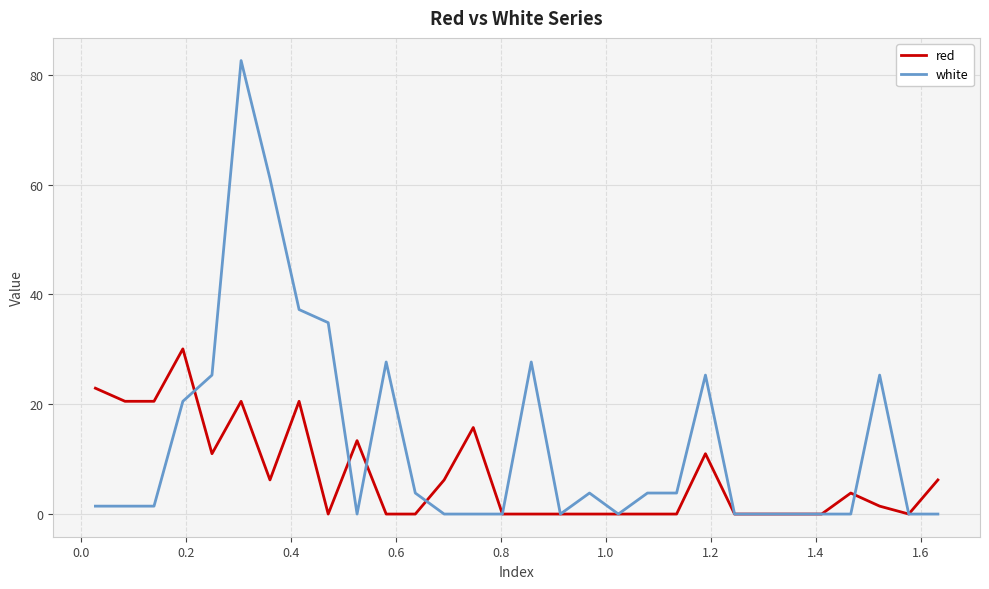

True or false: red has more than 0 interior local peaks.

True